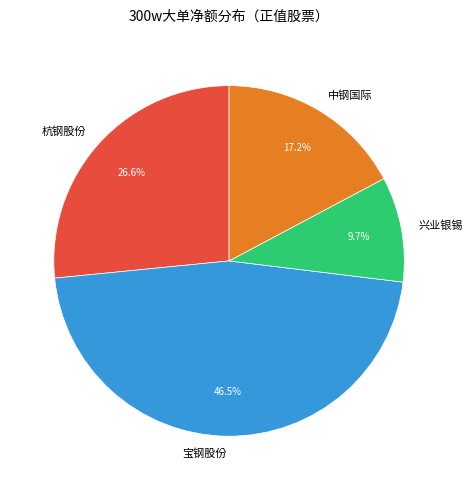

Does any single category account for the majority?

No